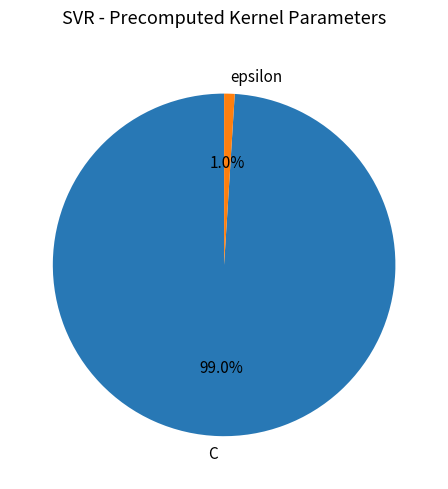

Rank the categories by value from highest to lowest.

C, epsilon